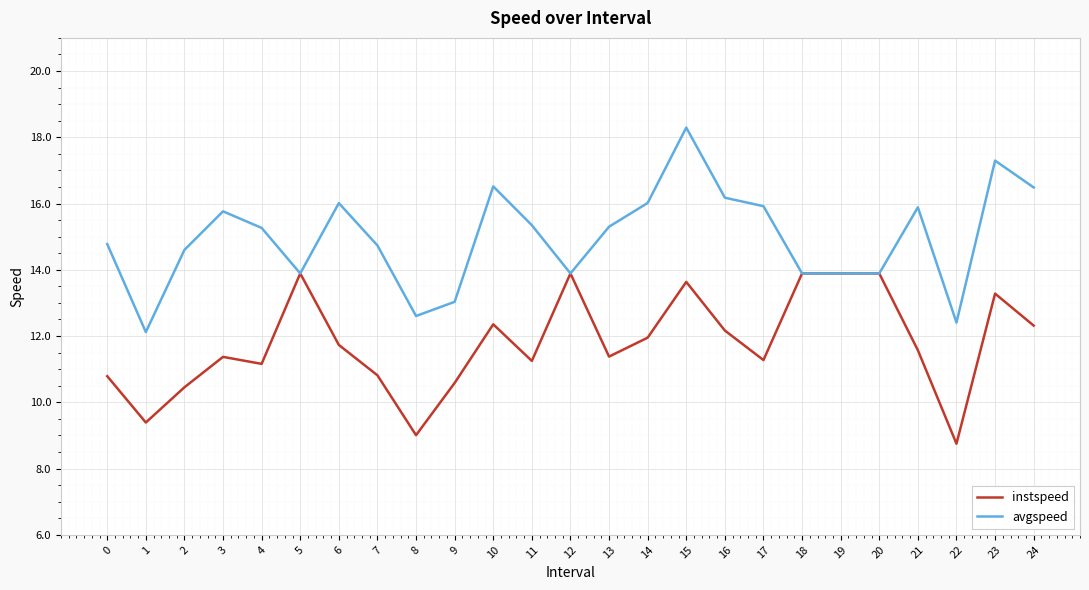

Which label corresponds to the smallest value in the chart?

22